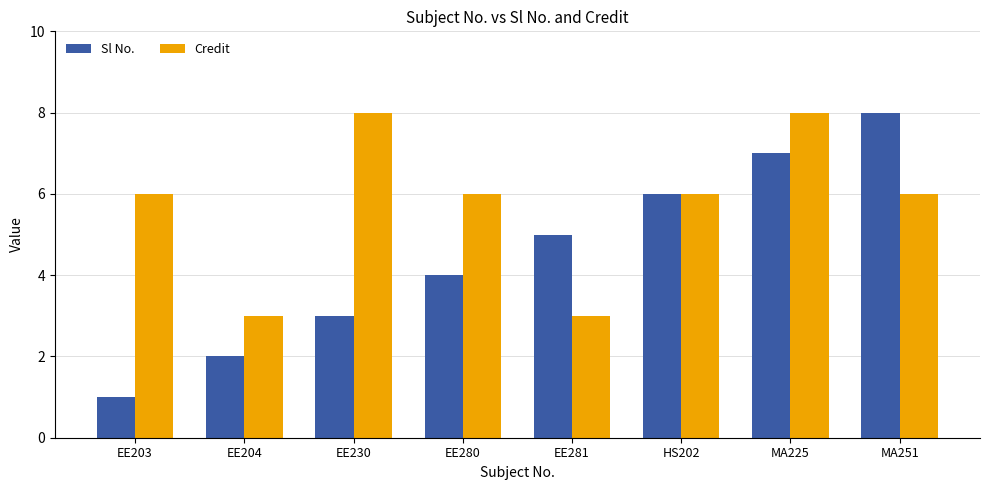

What is the label of the 8th bar from the left?

MA251